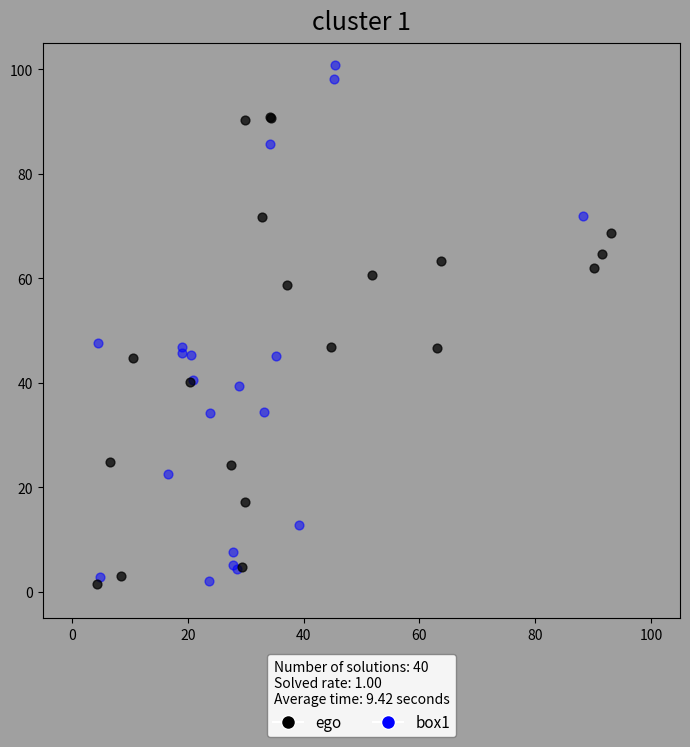

Which series contains the highest Y value?

box1